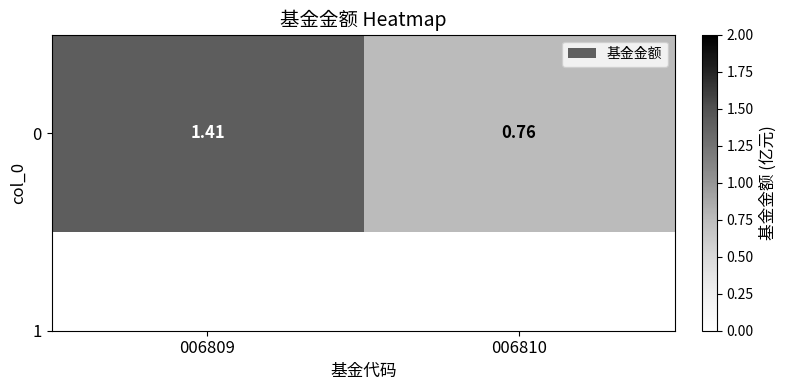

Rank the categories by value from highest to lowest.

006809, 006810